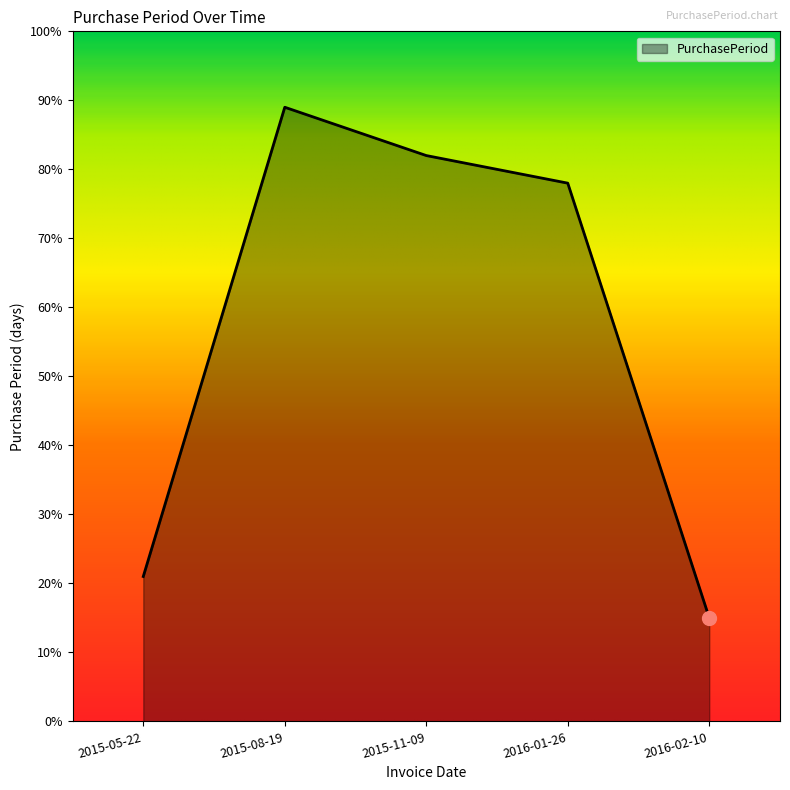

Rank the categories by value from highest to lowest.

2015-08-19, 2015-11-09, 2016-01-26, 2015-05-22, 2016-02-10